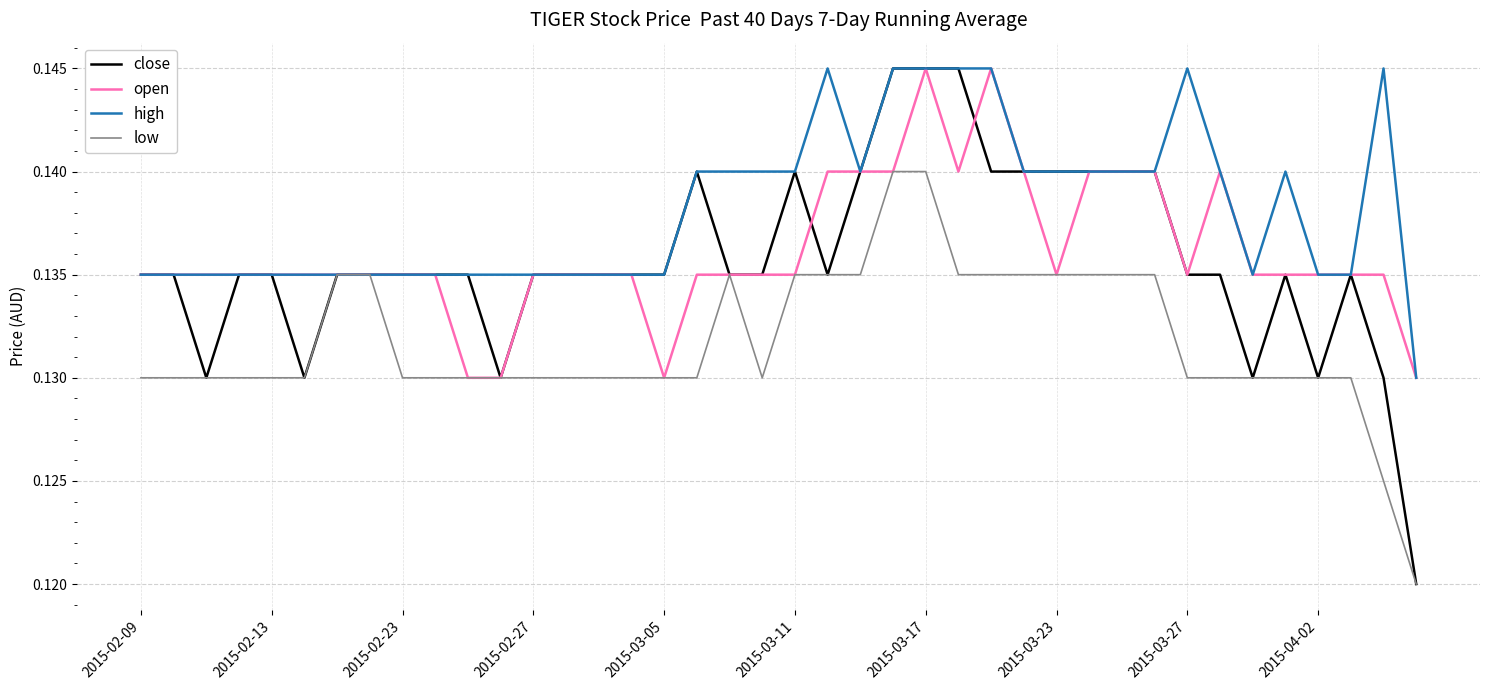

How many lines are shown in the chart?

4